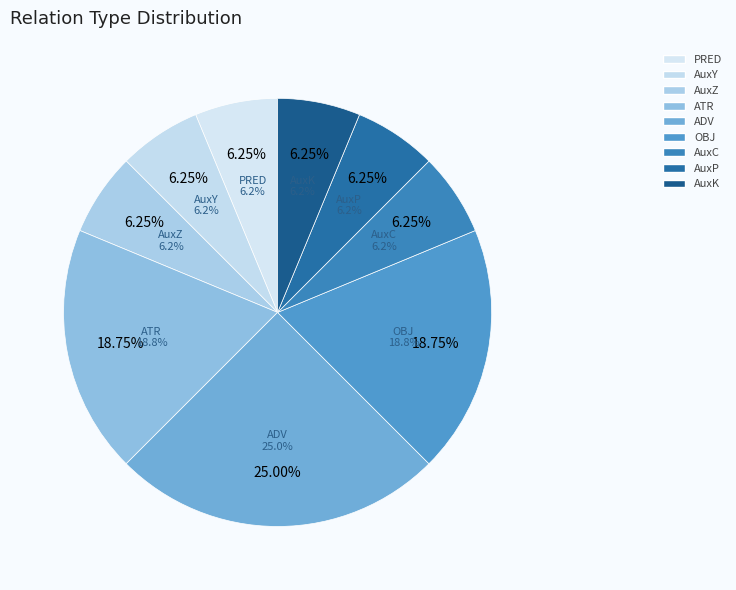

Which category has the biggest portion of the pie?

ADV